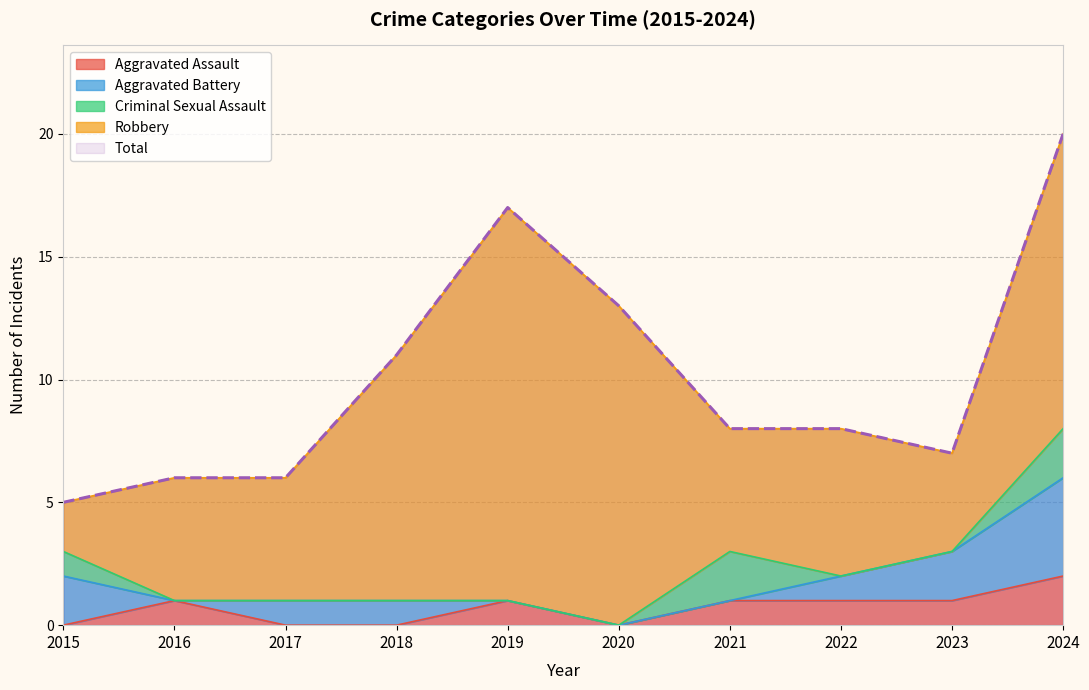

True or false: Aggravated Battery has more than 2 points higher than both neighbors.

False